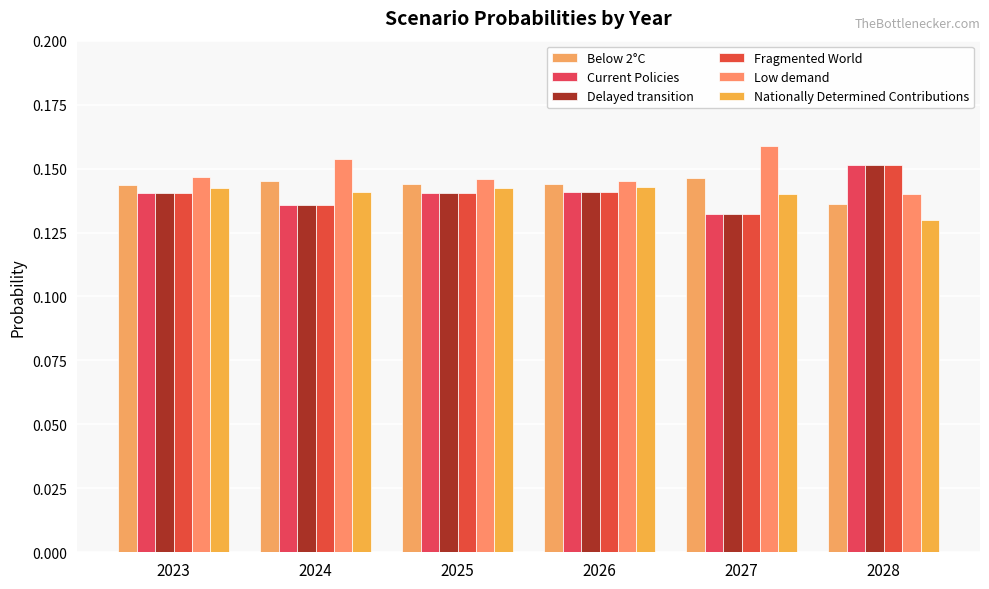

Is the value of Fragmented World at 2025 greater than the value of Low demand at 2024?

No